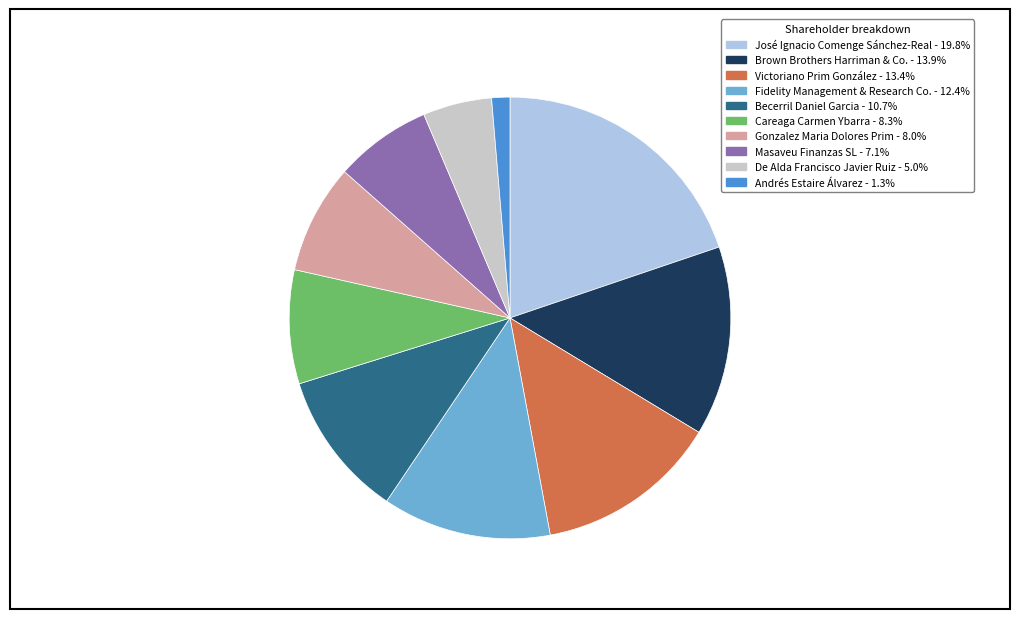

Which has a higher value, Victoriano Prim González or Careaga Carmen Ybarra?

Victoriano Prim González